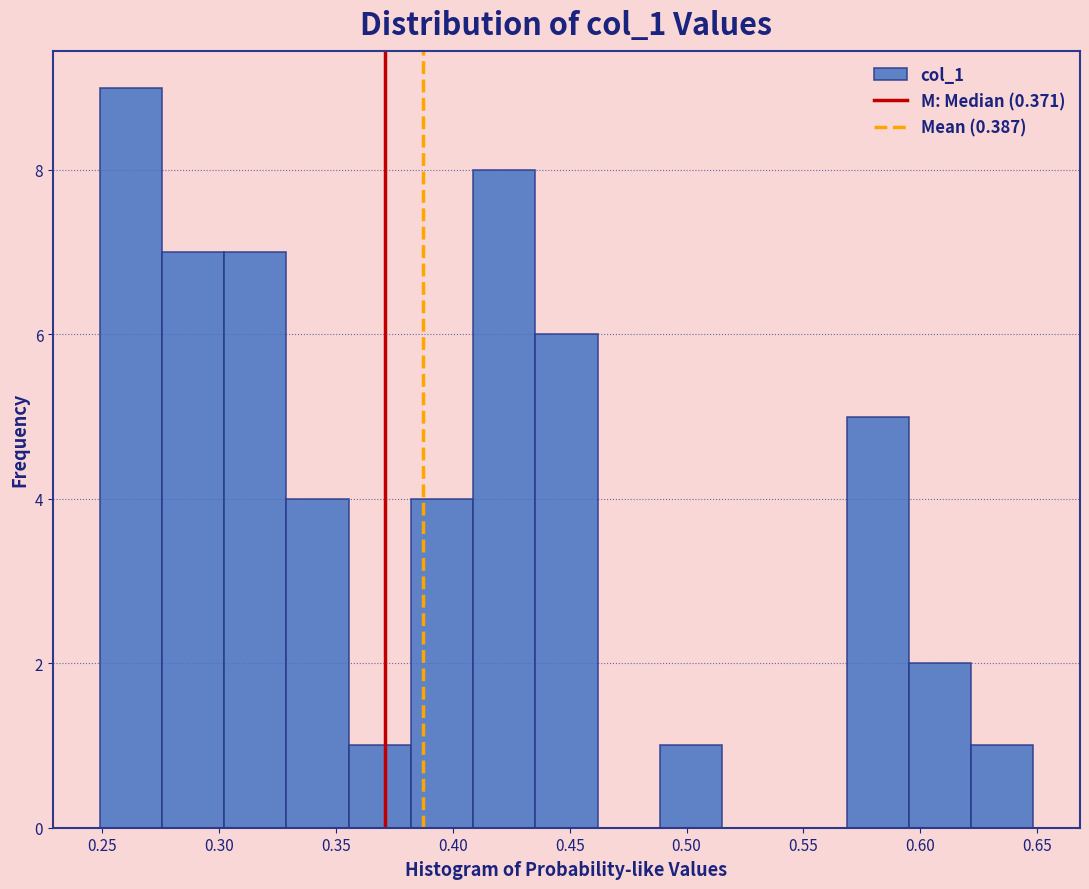

What is the height of the bar covering 0.355 to 0.380 on the x-axis? Neither the bar edges nor the heights are printed on the chart, so give them approximately, as read against the axes.

1